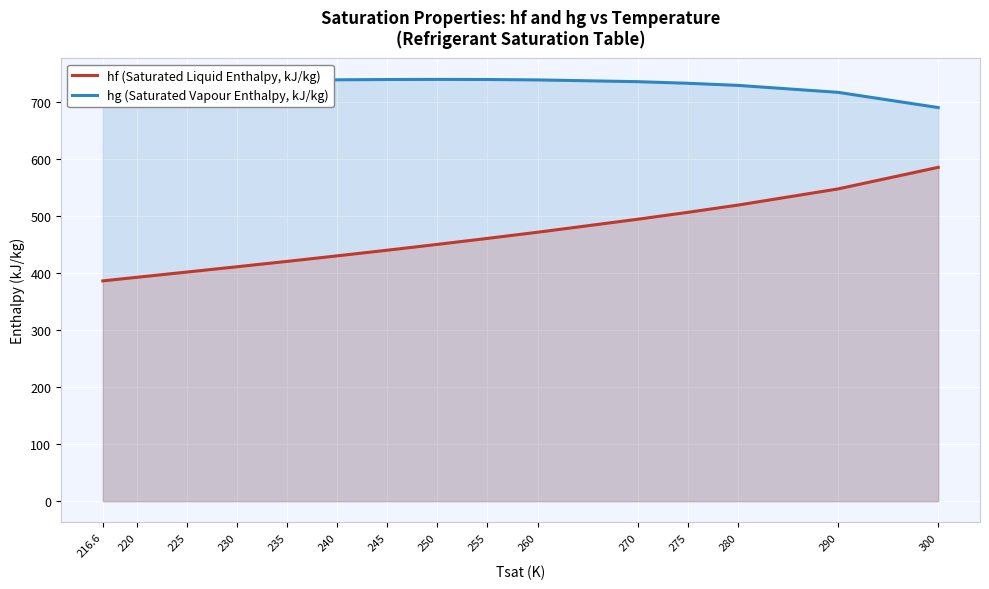

What is the value of the hg (Saturated Vapour Enthalpy, kJ/kg) point at the 7th from the left?

739.4